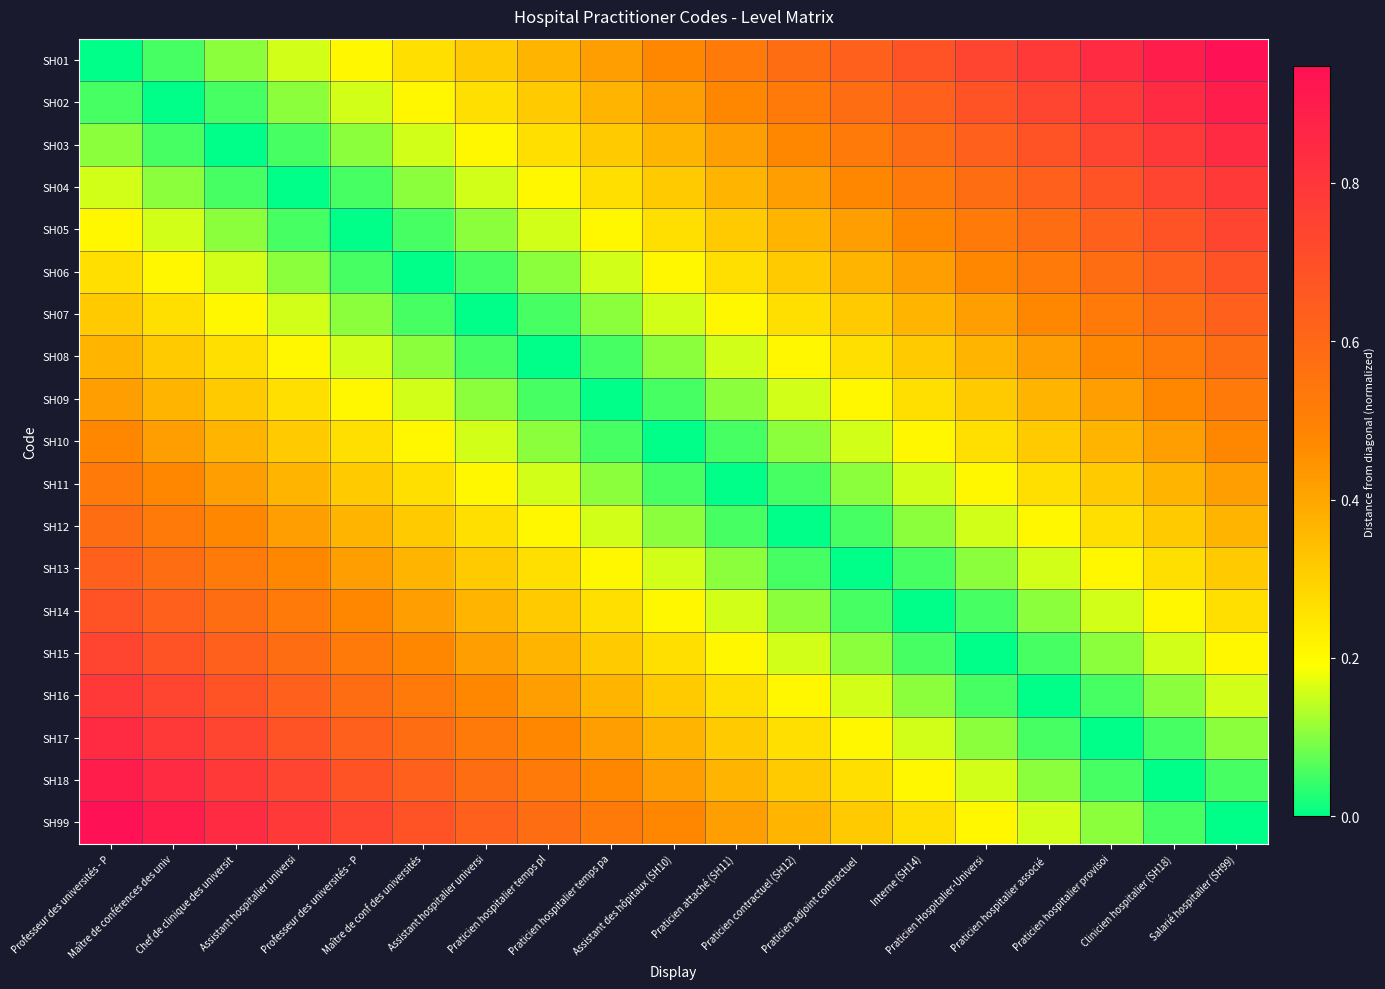

How many series are shown in this chart?

19